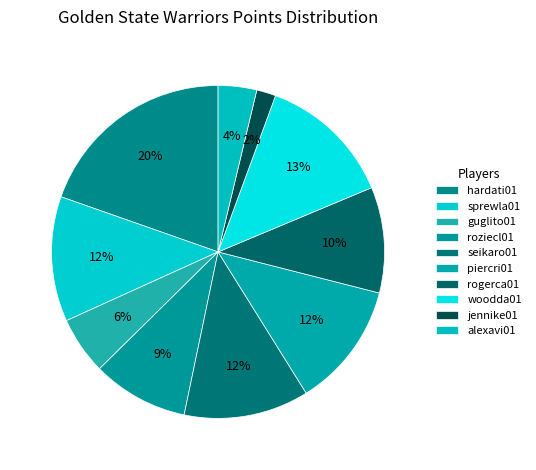

To the nearest percent, what percentage of the pie is sprewla01?

12%